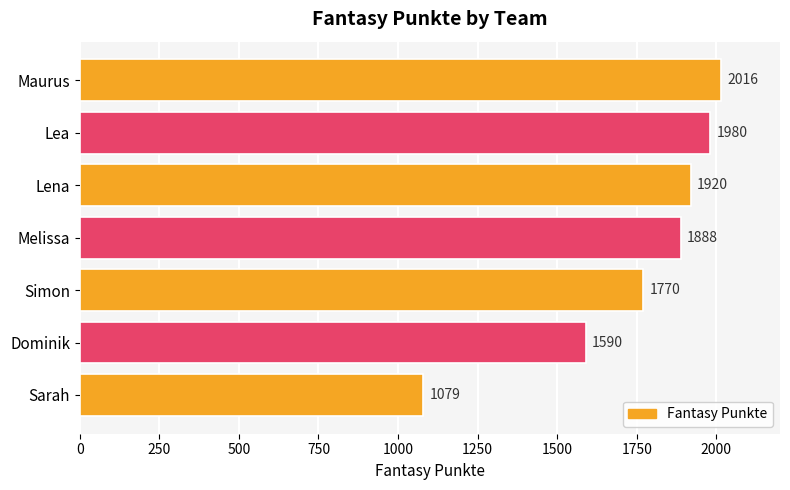

What is the sum of all values?

12243